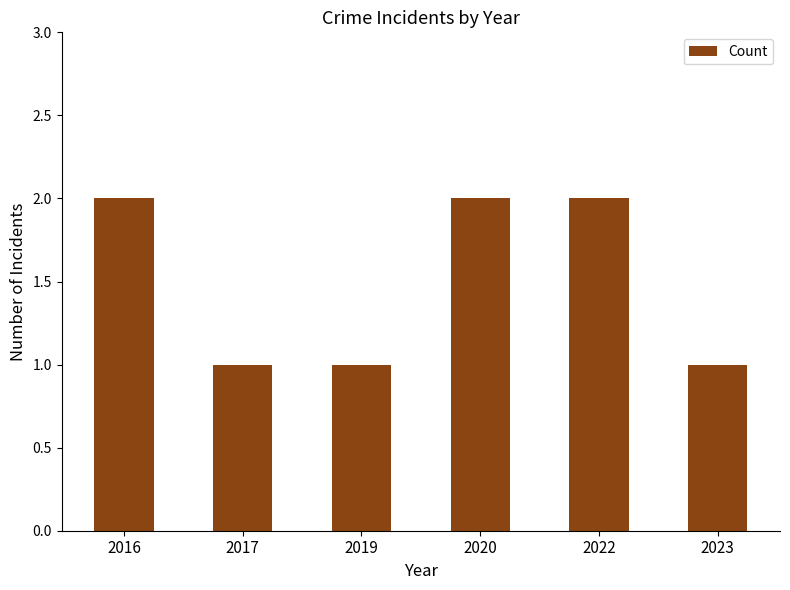

What is the value of the 4th bar from the left?

2